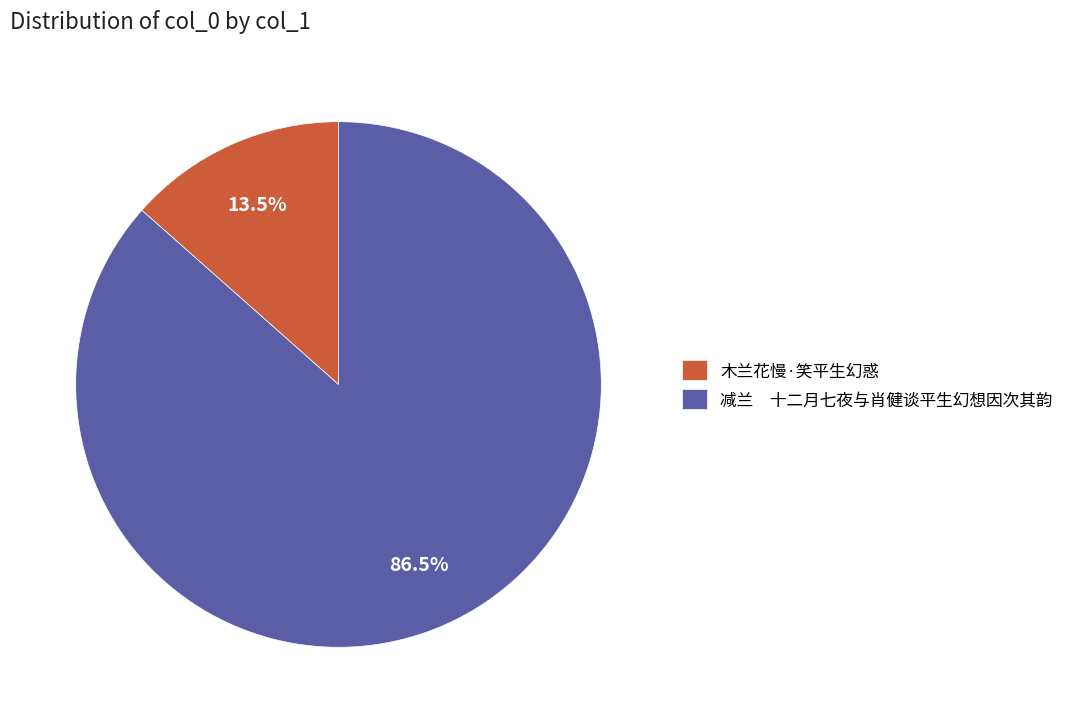

To the nearest percent, what is the average slice percentage?

50%